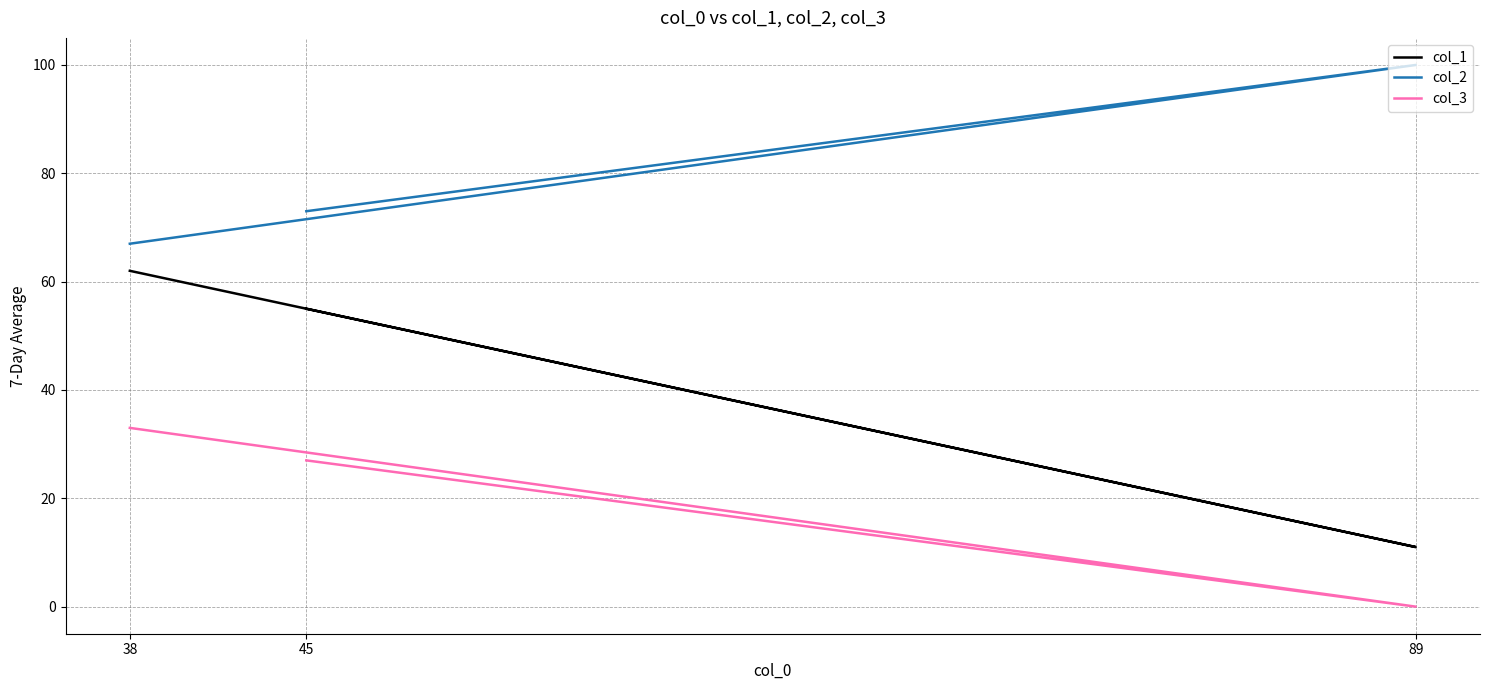

List the labels in order of col_1 value, largest first.

38, 45, 89